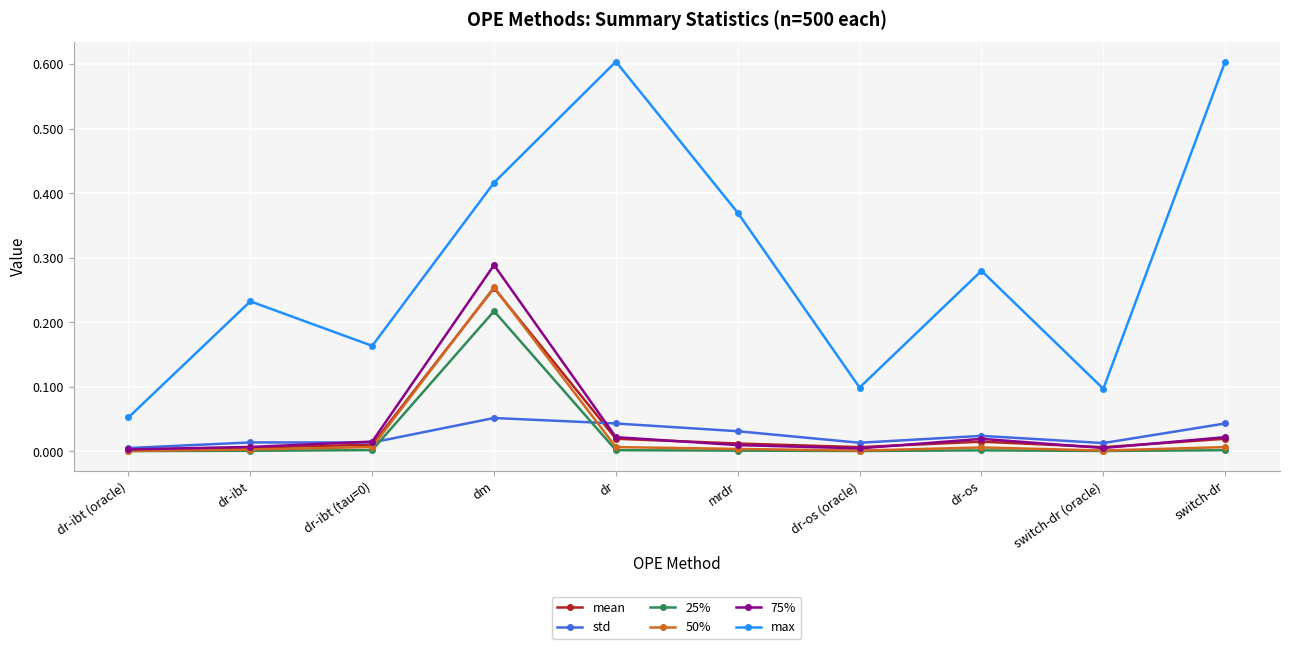

What is the label of the 6th point from the right?

dr